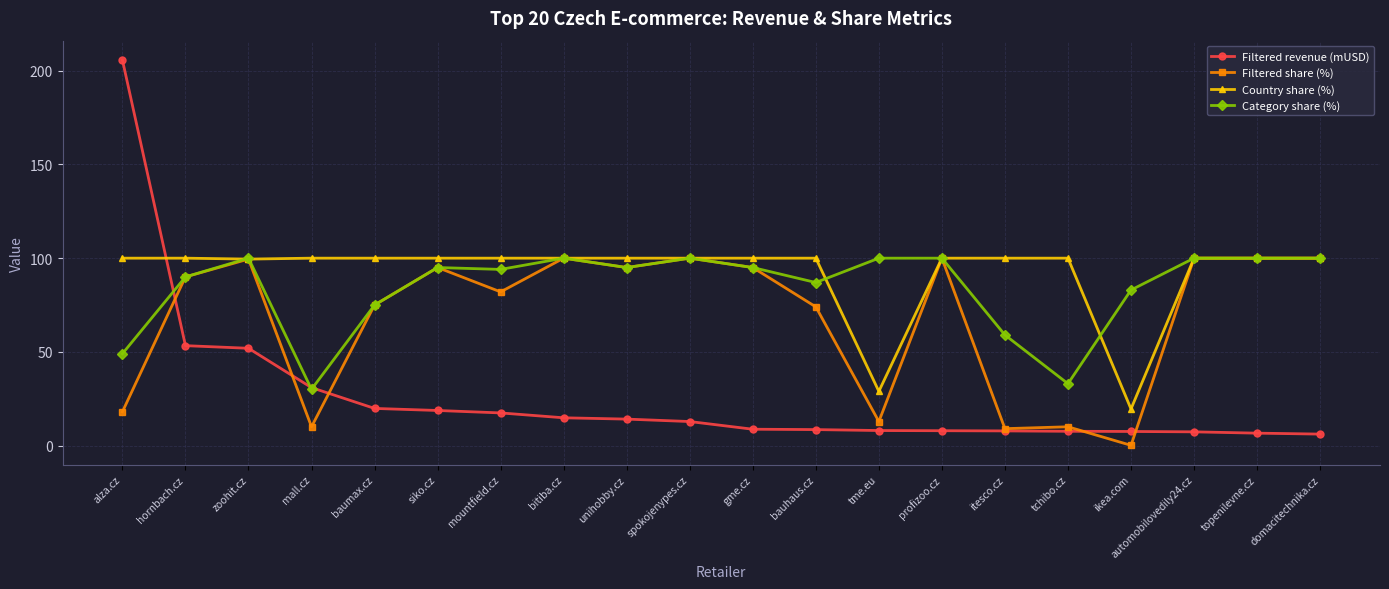

Which label corresponds to the largest value in the chart?

alza.cz